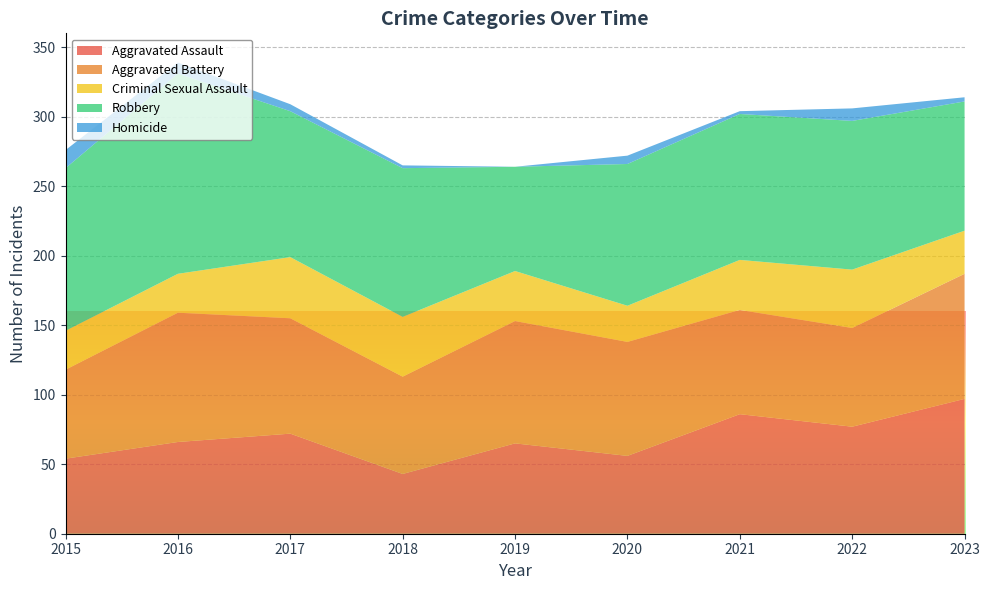

Reading right to left, transcribe all the data shown in this chart.

Aggravated Assault: 2023=97	2022=77	2021=86	2020=56	2019=65	2018=43	2017=72	2016=66	2015=54
Aggravated Battery: 2023=90	2022=71	2021=75	2020=82	2019=88	2018=70	2017=83	2016=93	2015=64
Criminal Sexual Assault: 2023=31	2022=42	2021=36	2020=26	2019=36	2018=43	2017=44	2016=28	2015=28
Robbery: 2023=93	2022=107	2021=105	2020=102	2019=75	2018=107	2017=105	2016=144	2015=117
Homicide: 2023=3	2022=9	2021=2	2020=6	2019=0	2018=2	2017=5	2016=8	2015=13